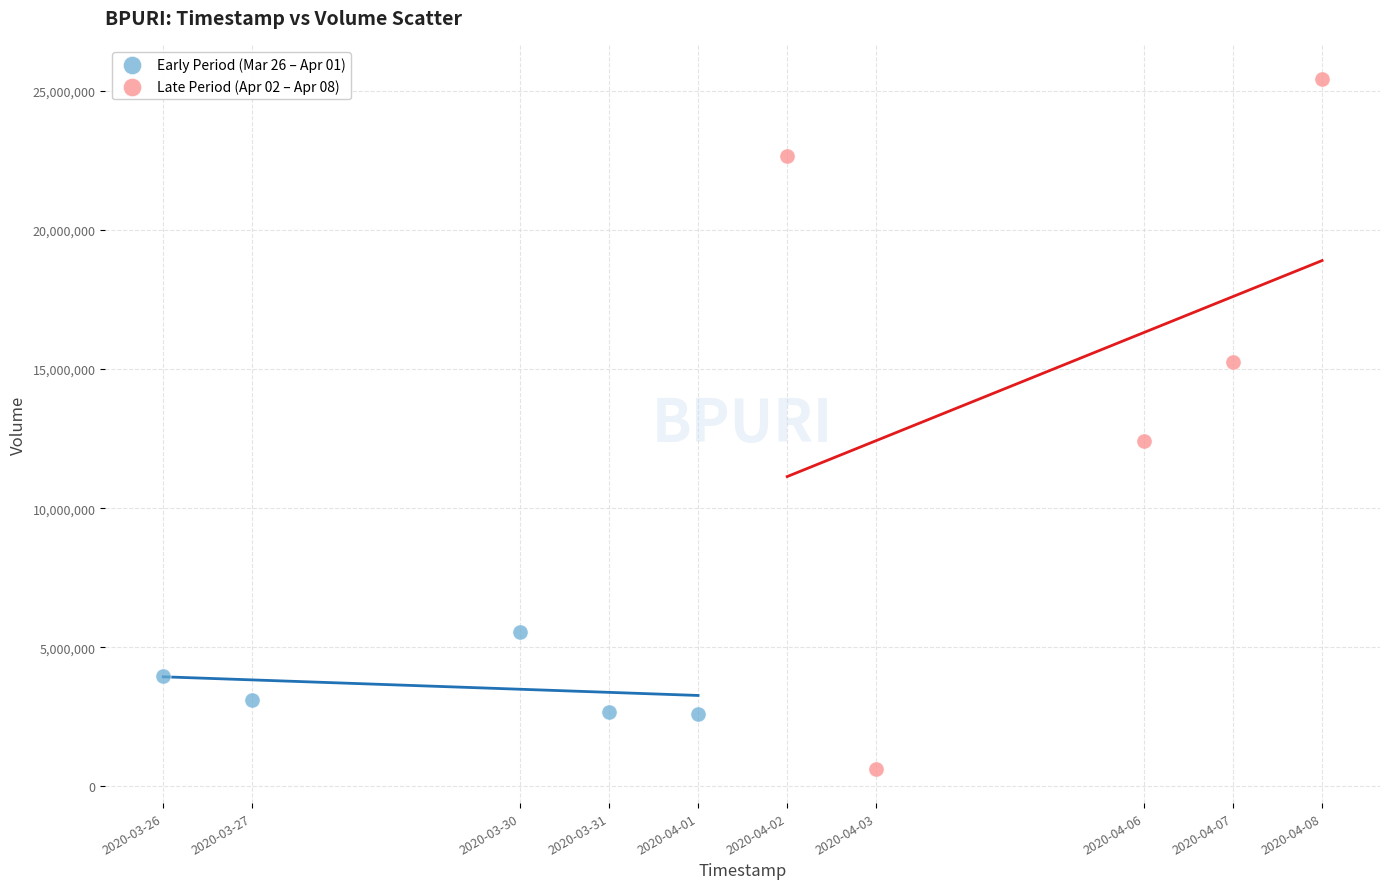

Which series has the largest Y range (max minus min)?

Late Period (Apr 02 – Apr 08)